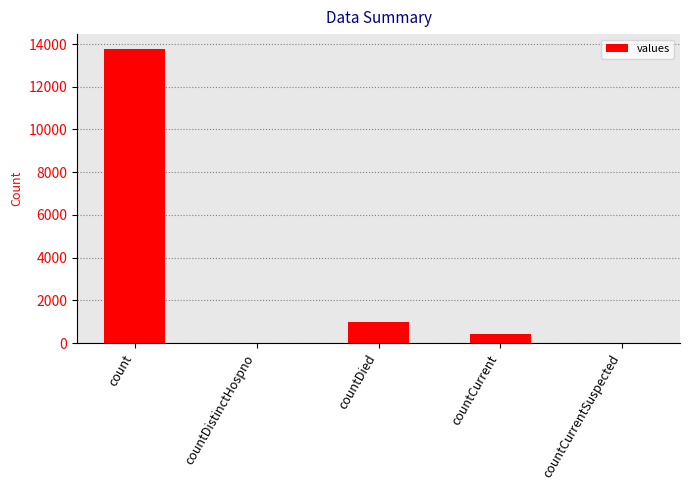

Does the chart contain stacked bars?

No